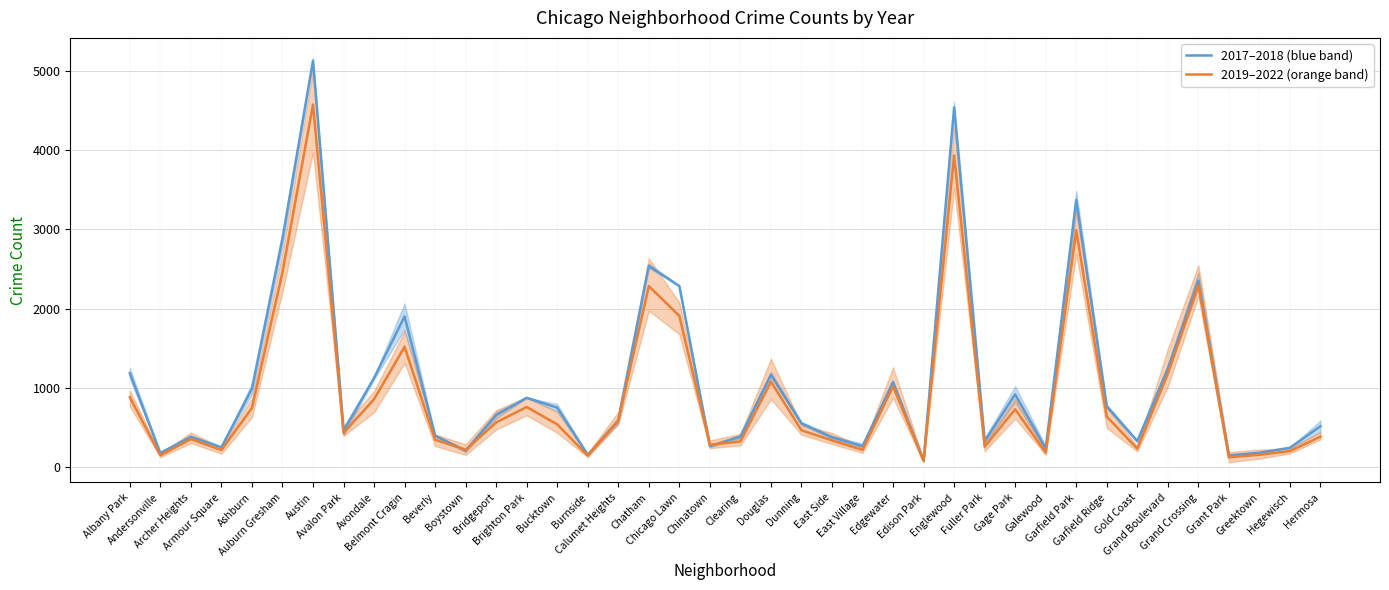

How many times do 2017–2018 (blue band) and 2019–2022 (orange band) cross each other?

6